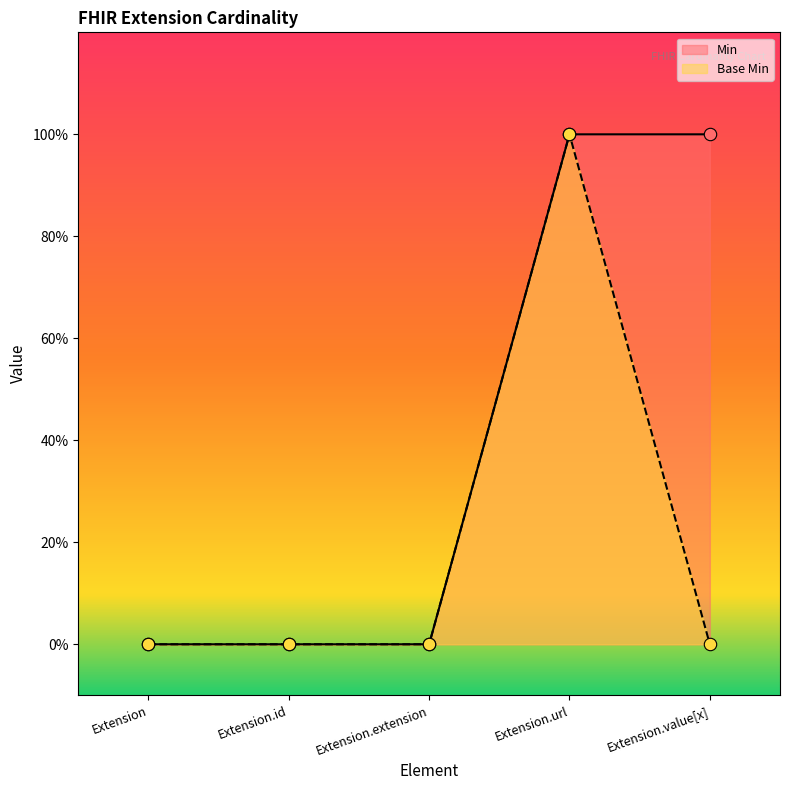

What is the total value across all series at Extension.url?

2